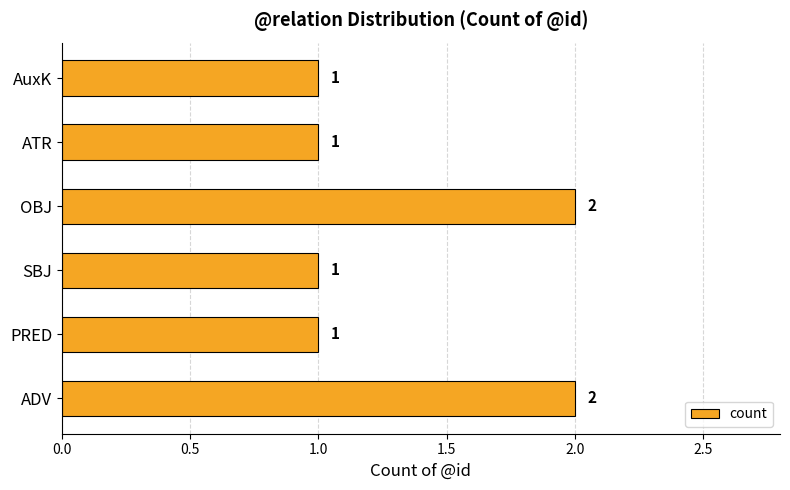

Reading top to bottom, extract all data points from this chart.

1	1	2	1	1	2